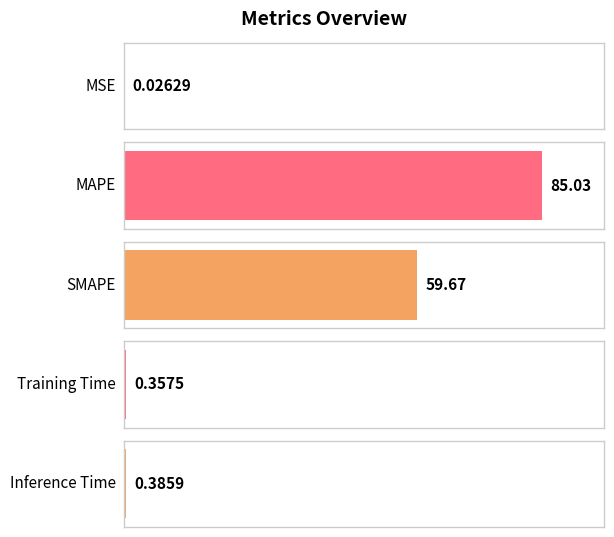

What is the maximum value shown in the chart?

85.0